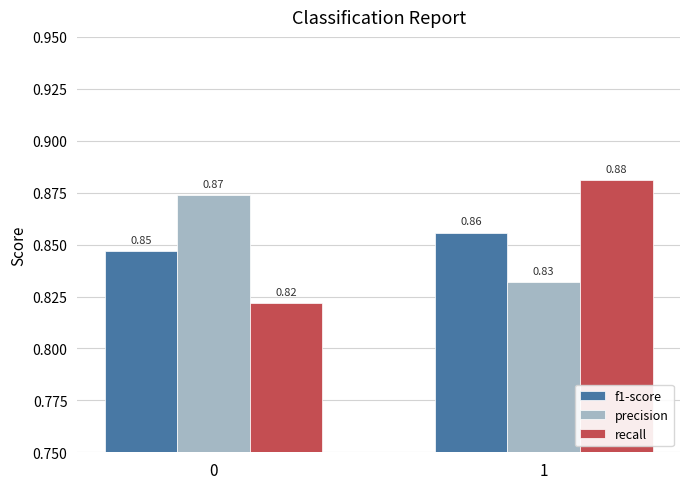

What is the difference between the highest and lowest values at 0?

0.1